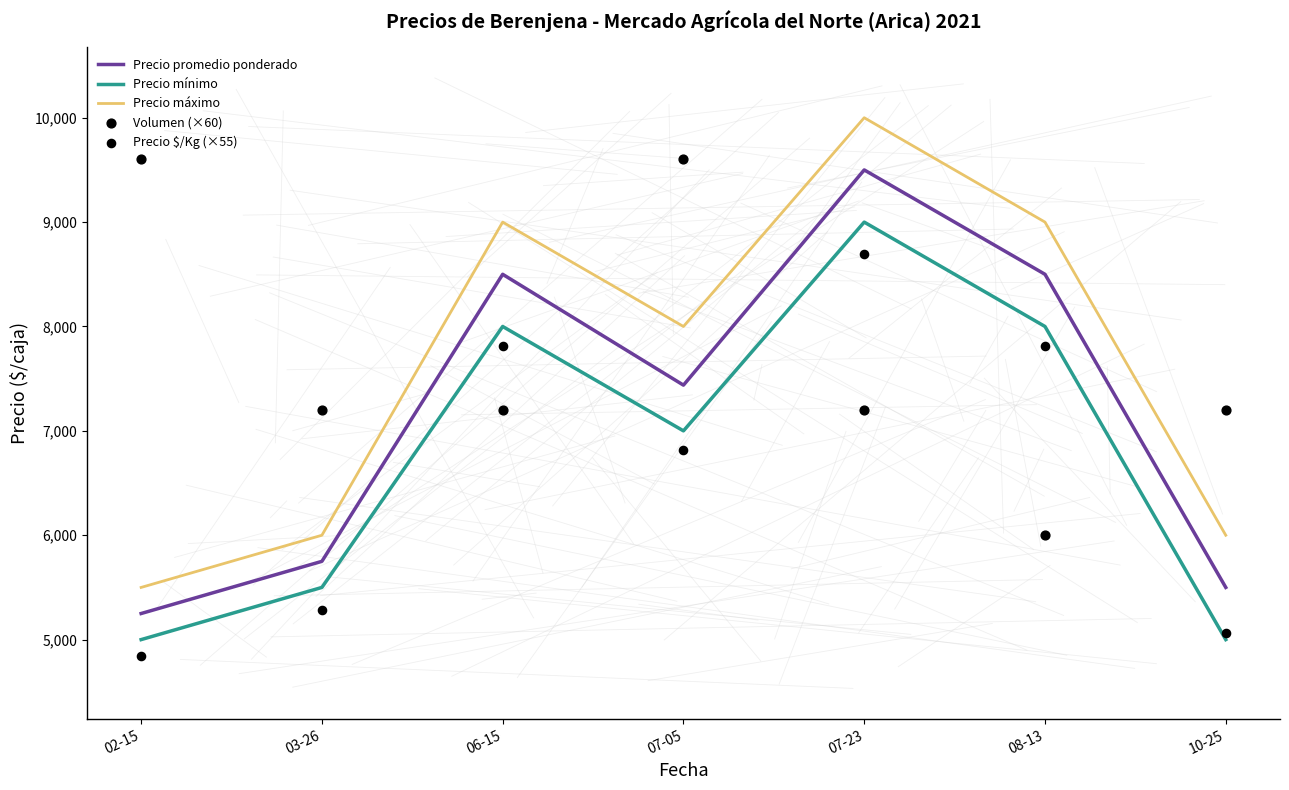

What are all the series names shown in the legend?

Precio promedio ponderado, Precio mínimo, Precio máximo, Volumen (×60), Precio $/Kg (×55)